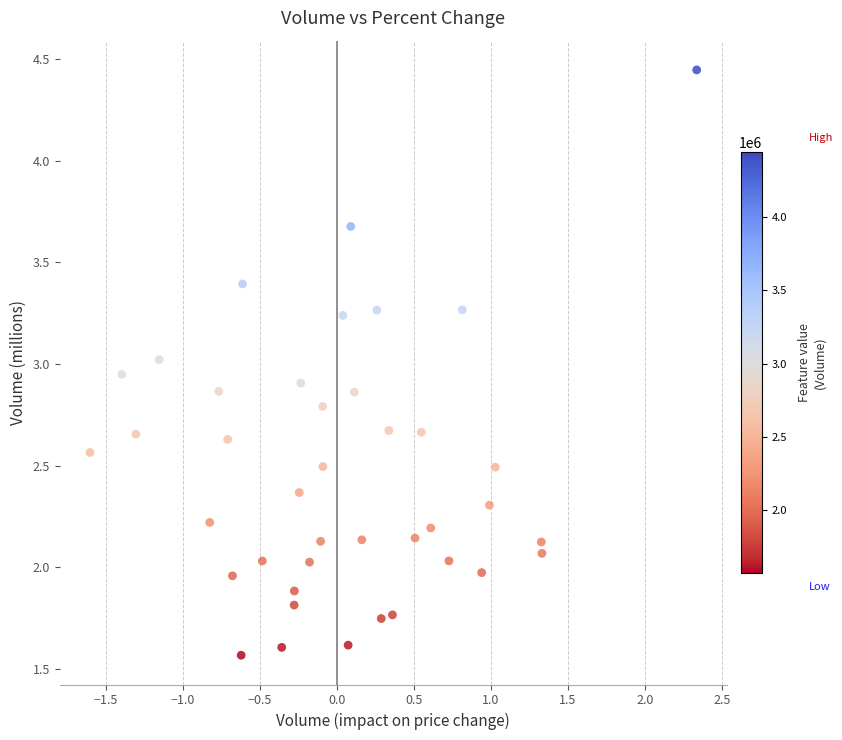

What is the range of X values (max minus min)?

3.9